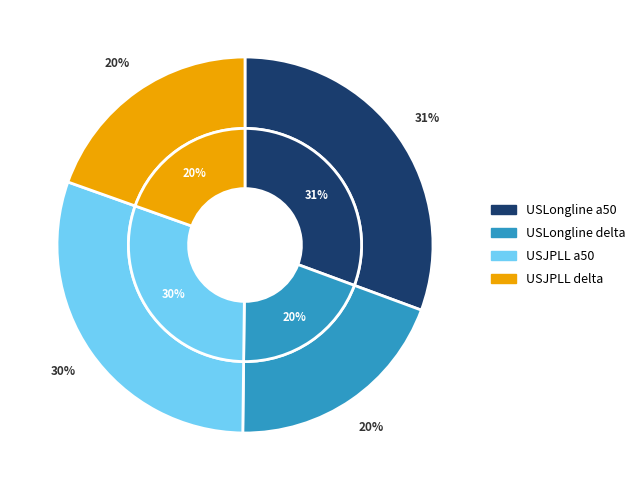

Which category has the smallest portion of the pie?

USLongline delta